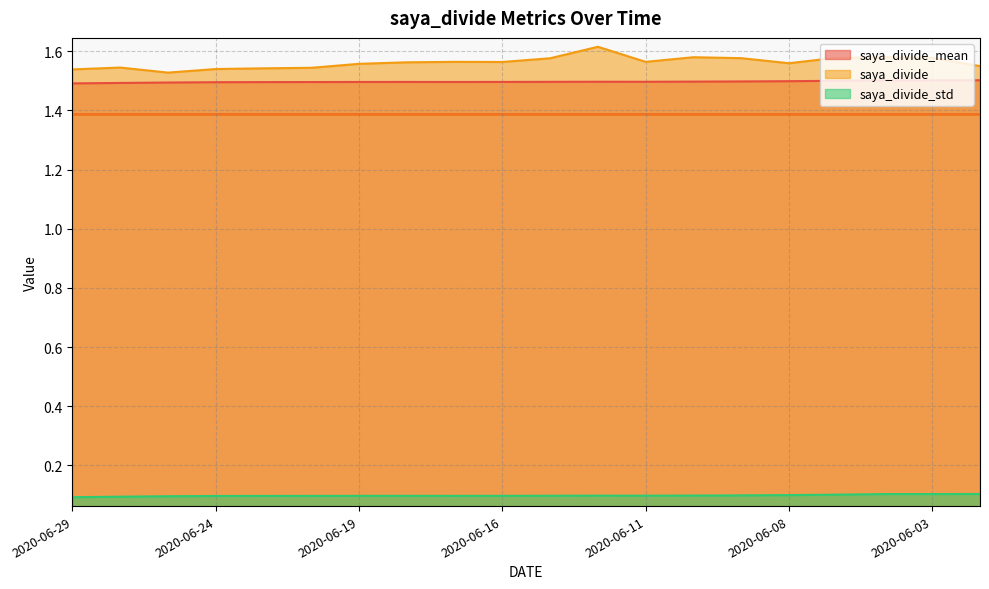

The saya_divide_std series shows 0.1 at 2020-06-22. True or false?

False